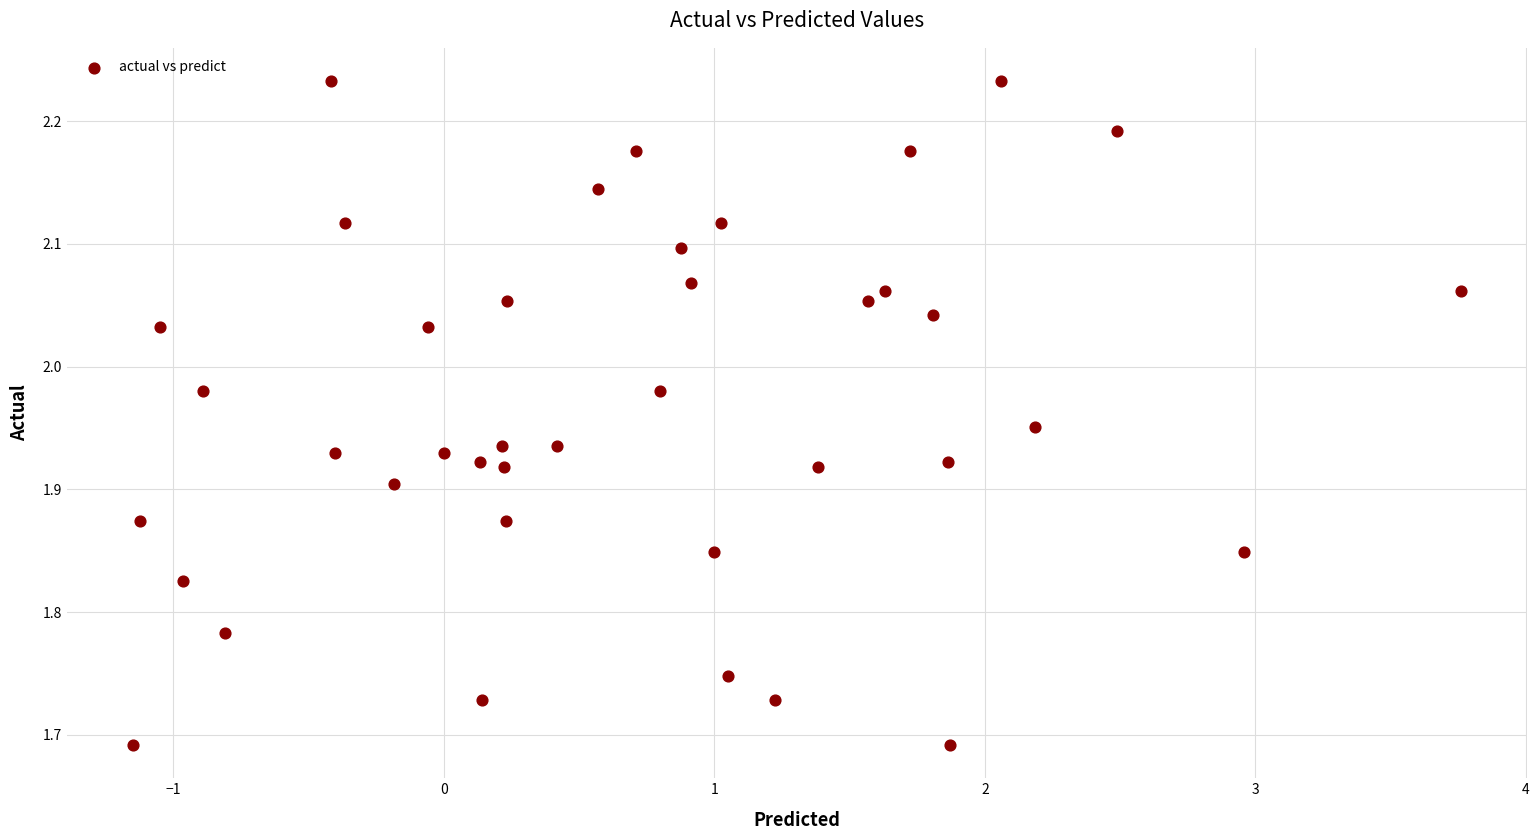

What is the range of Y values (max minus min)?

0.5